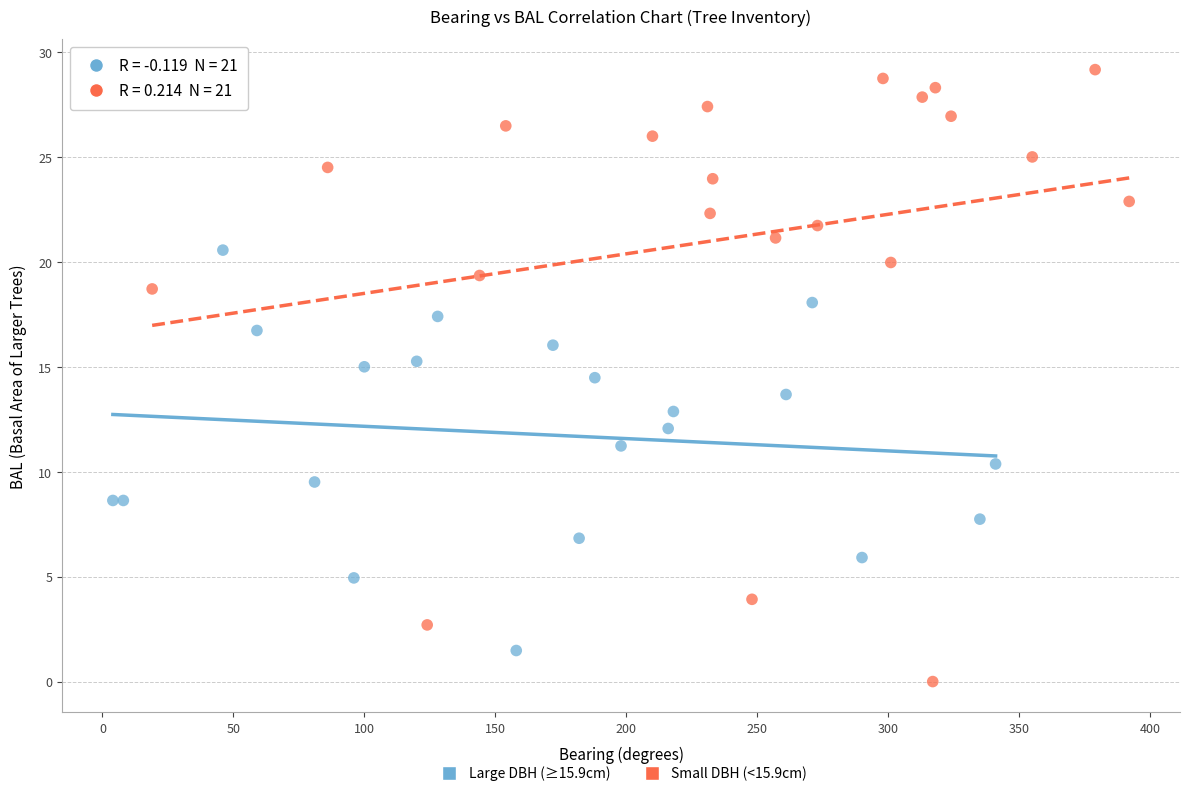

Which series has the widest spread of Y values?

Small DBH (<15.9cm)